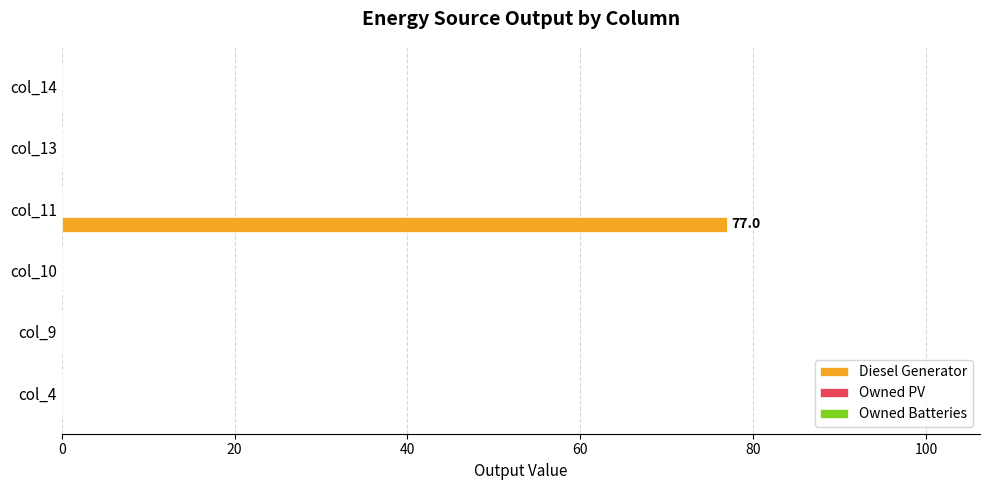

Reading top to bottom, transcribe all the data shown in this chart.

col_14=0	col_13=0	col_11=77	col_10=0	col_9=0	col_4=0